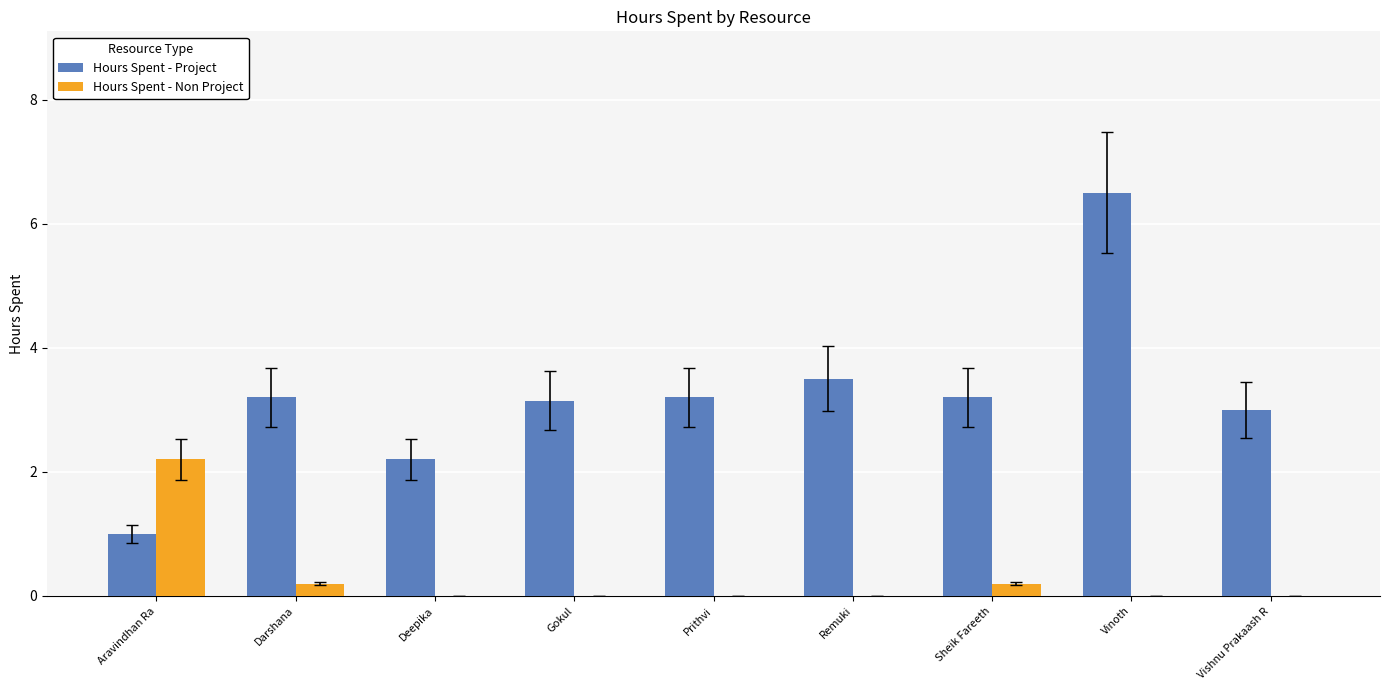

Are the bars grouped side by side (vs. stacked)?

Yes